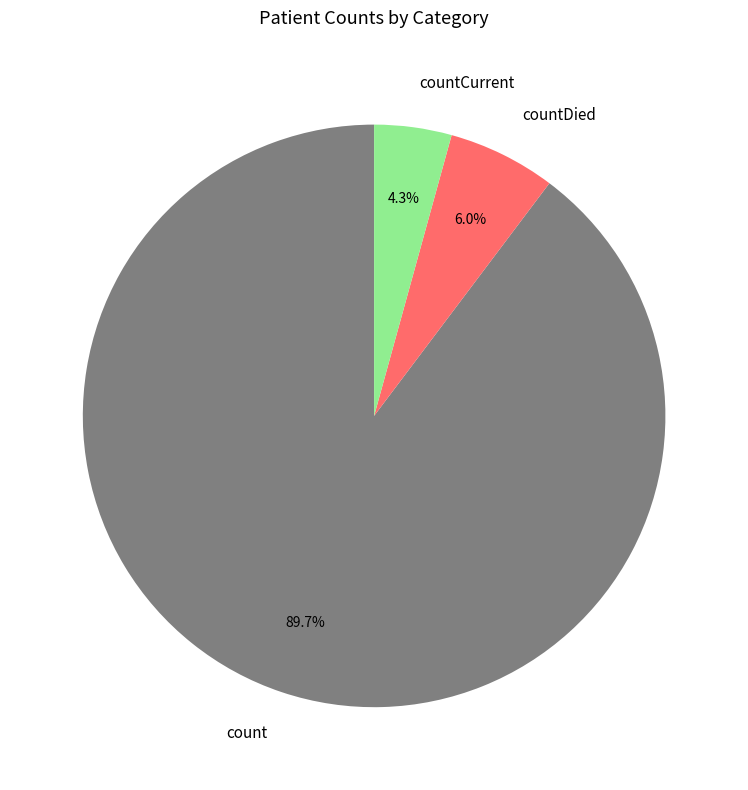

Approximately how many times larger is the value at countCurrent compared to countDied?

0.7